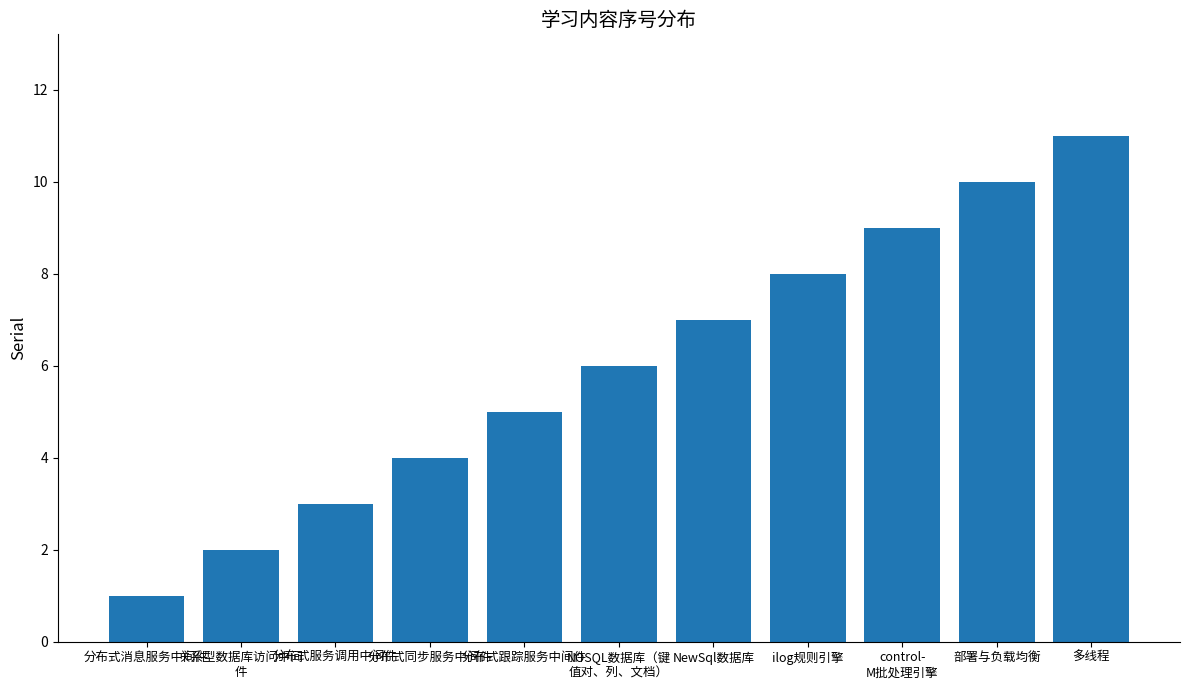

What is the change in value from 分布式消息服务中间件 to 分布式同步服务中间件?

+3